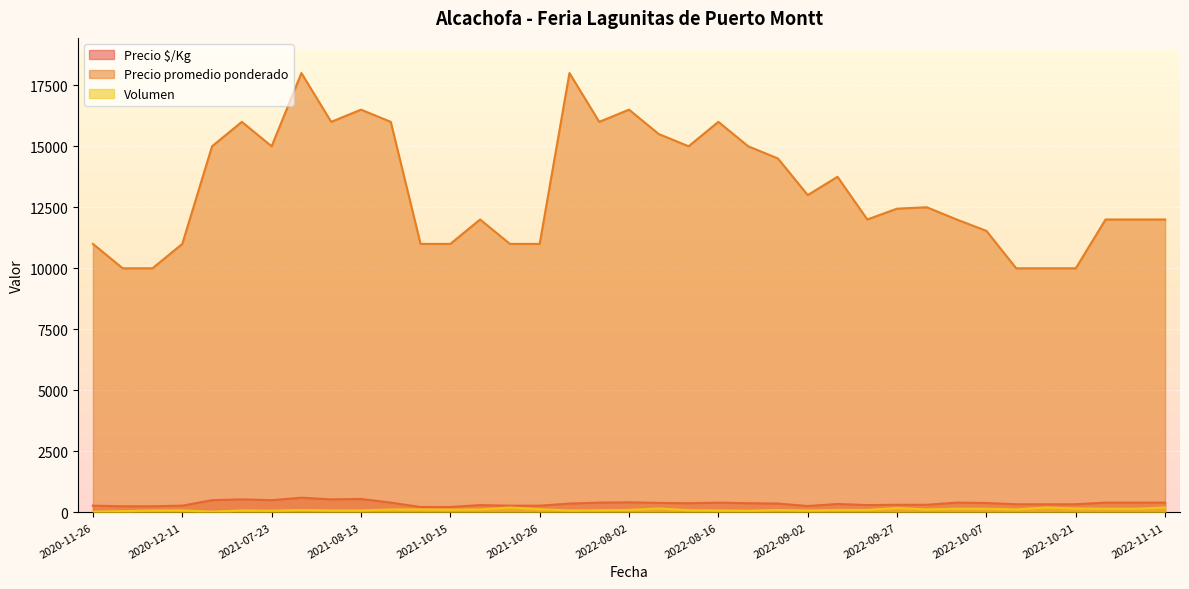

True or false: Precio promedio ponderado and Precio $/Kg intersect in this chart.

False